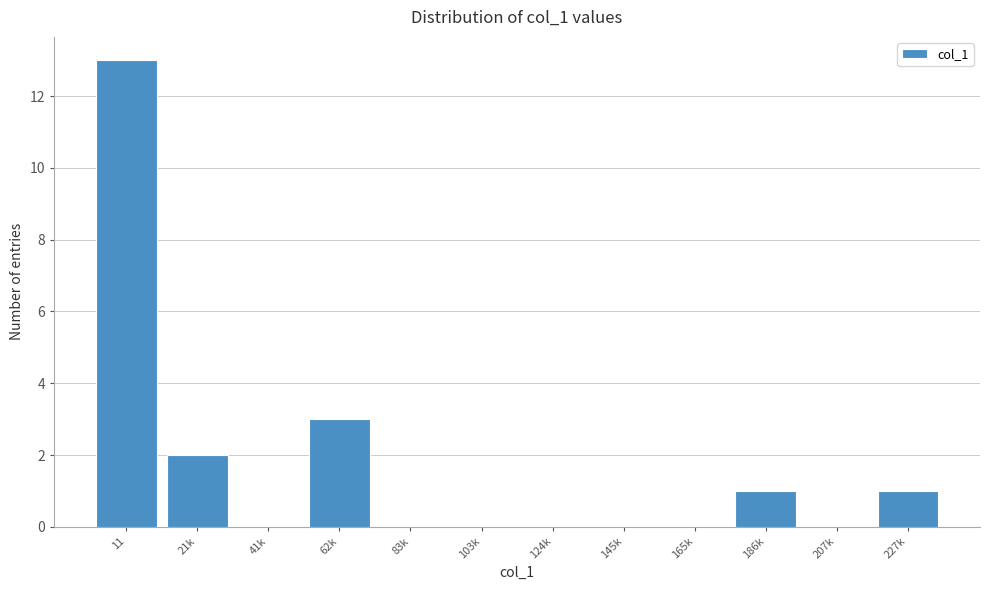

Reading right to left, list all the values displayed in this chart.

227k=1	207k=0	186k=1	165k=0	145k=0	124k=0	103k=0	83k=0	62k=3	41k=0	21k=2	11=13